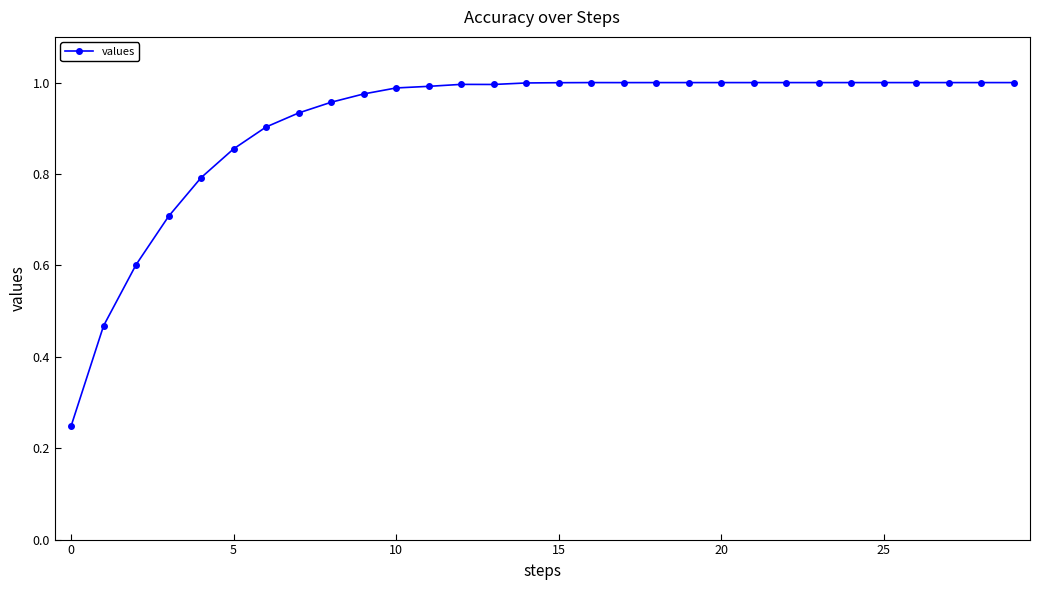

What is the sum of all values?

27.4